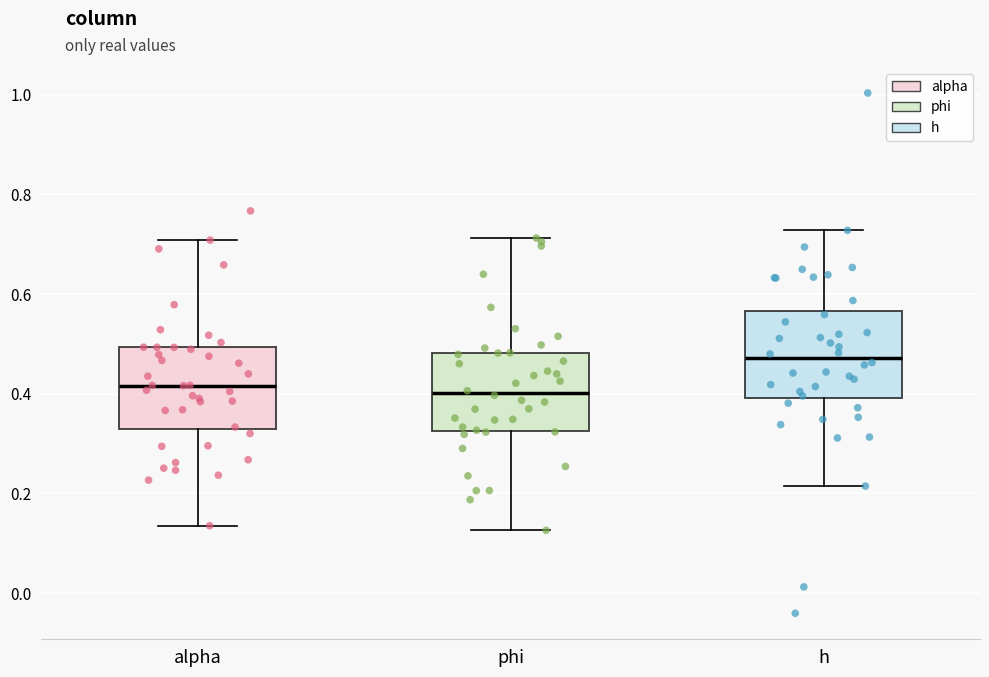

Where is the lower edge of the box for alpha on the y-axis? The values are not printed on the chart, so give them approximately, as read against the axis.

0.32